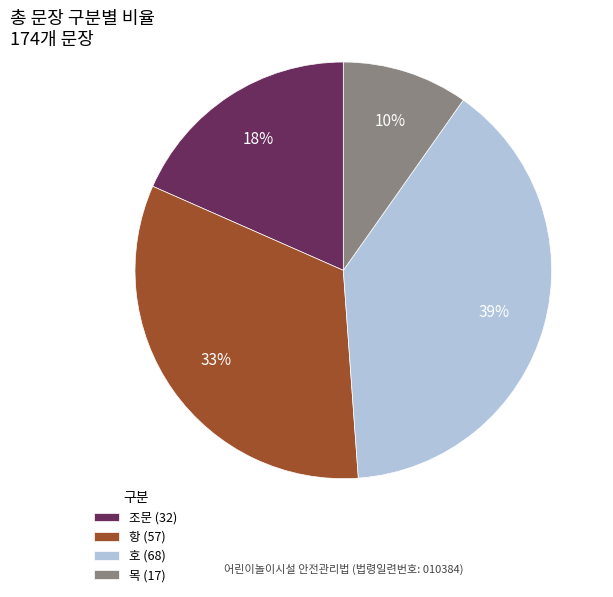

Is there a majority slice in this chart?

No